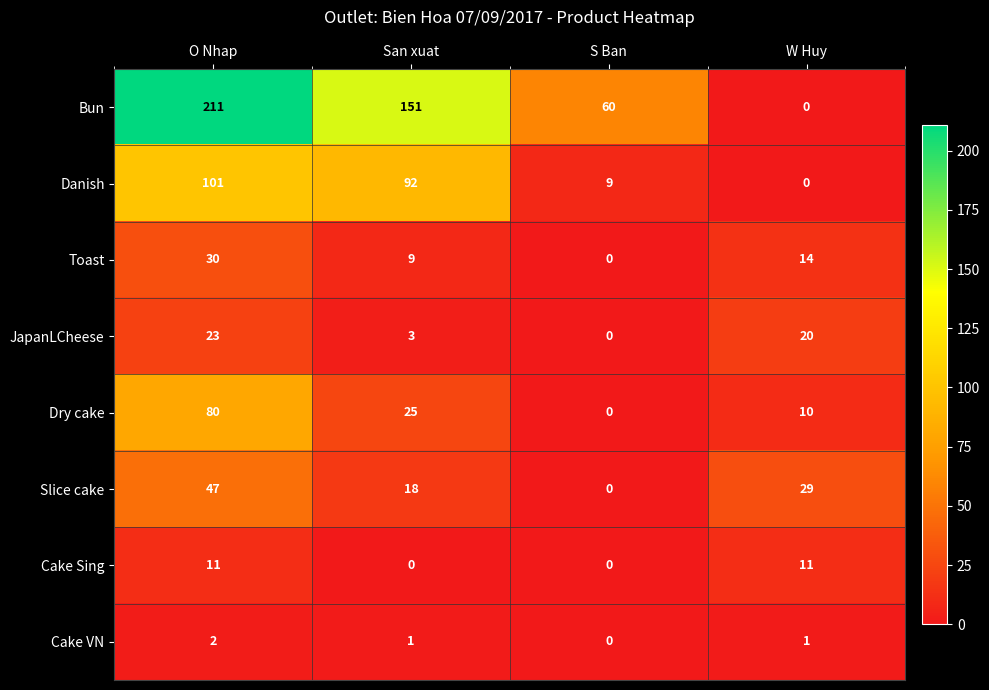

What is the greatest value displayed?

211